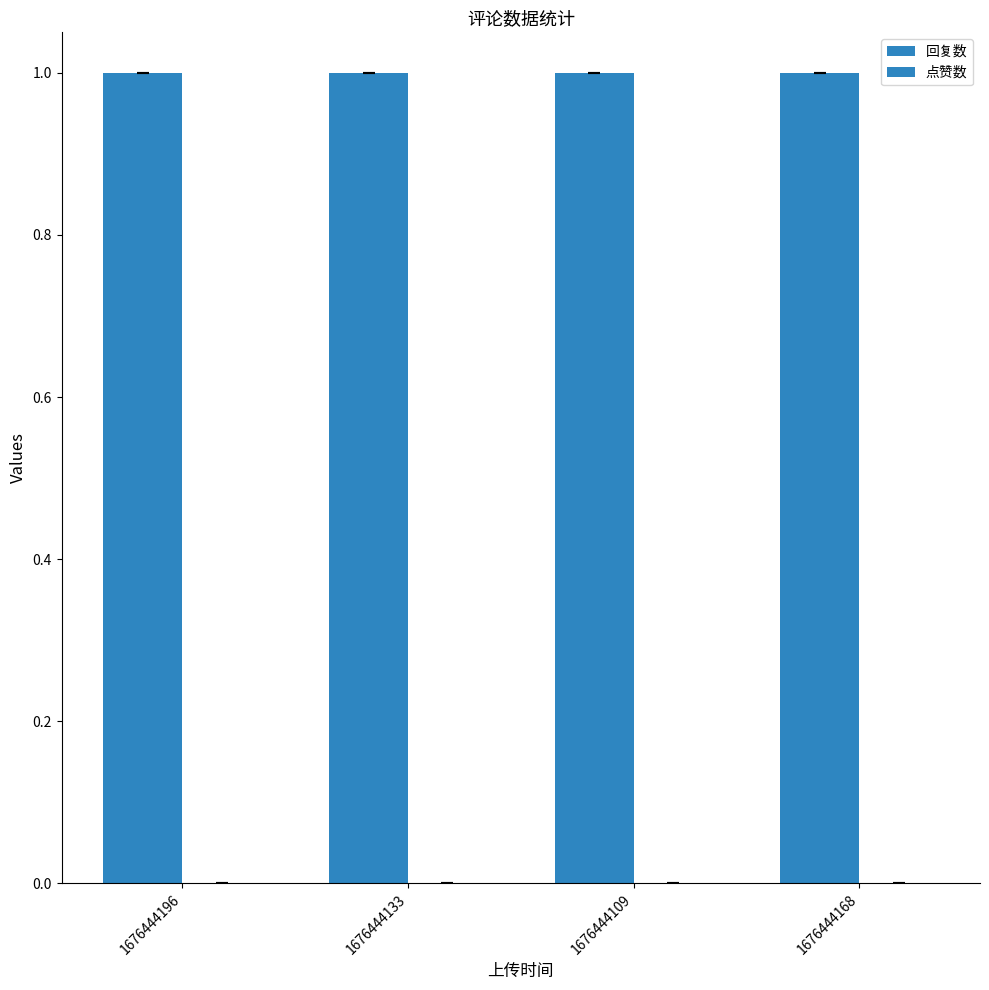

At which category is the sum across all series the highest?

1676444196